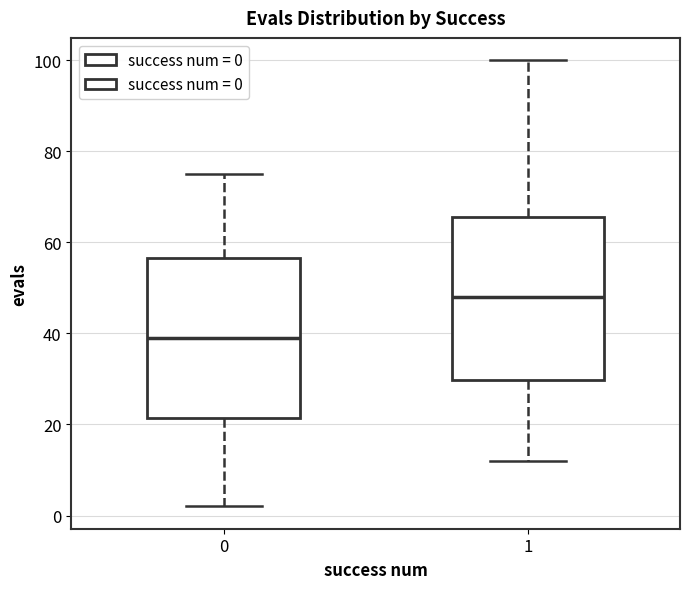

Reading left to right, read every box against the y-axis: the position of its median line, the range the box covers, and the ends of its whiskers. The values are not printed on the chart, so give them approximately, as read against the axis.

0: median 40, box 22 to 56, whiskers 2 to 76
1: median 48, box 30 to 66, whiskers 12 to 100